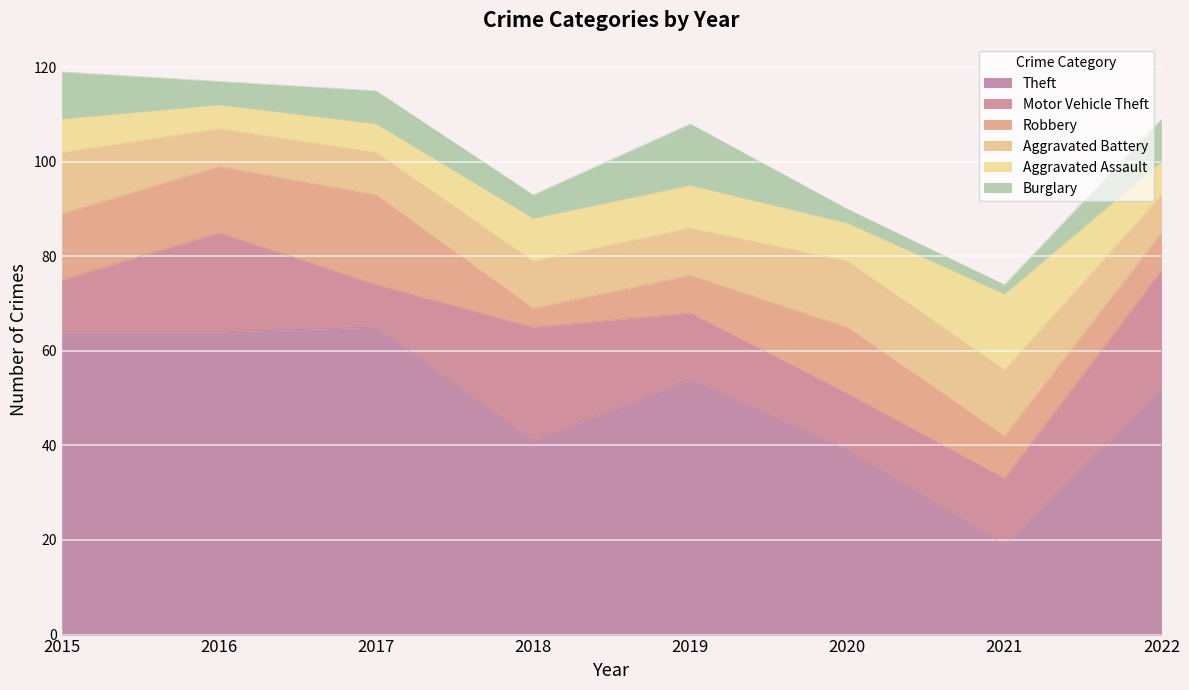

List the series in order of their peak value, highest first.

Theft, Motor Vehicle Theft, Robbery, Aggravated Assault, Aggravated Battery, Burglary